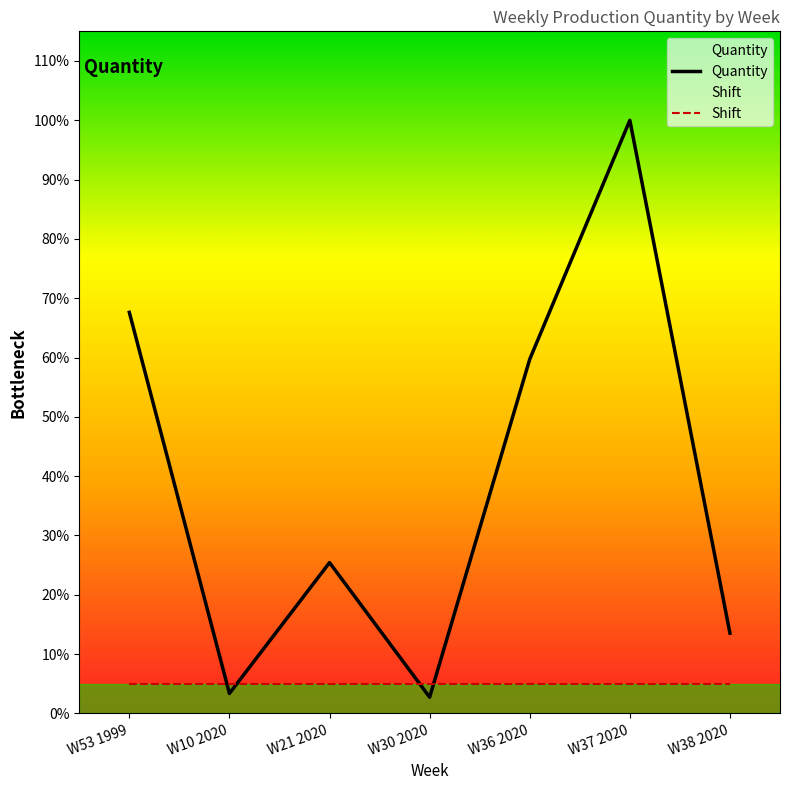

Where is the first local maximum?

W21 2020